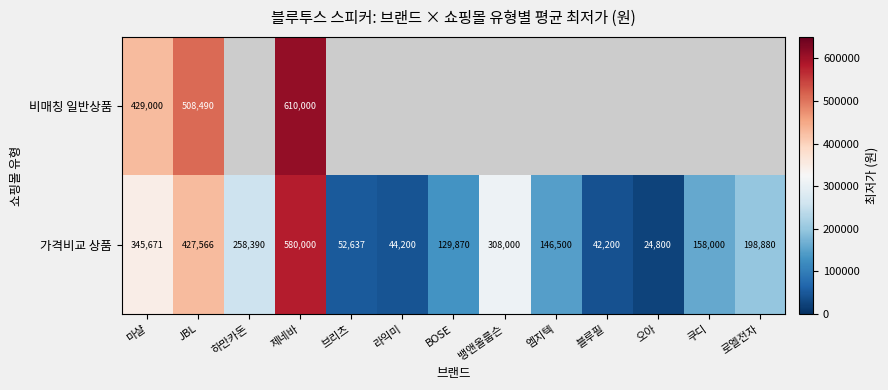

What is the average value of the 가격비교 상품 series?

208978